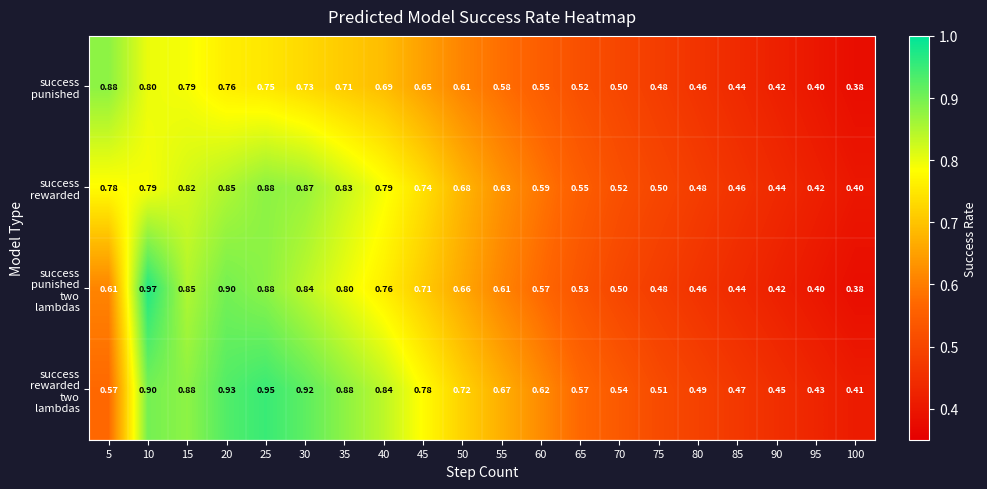

How many categories are shown in the chart?

20